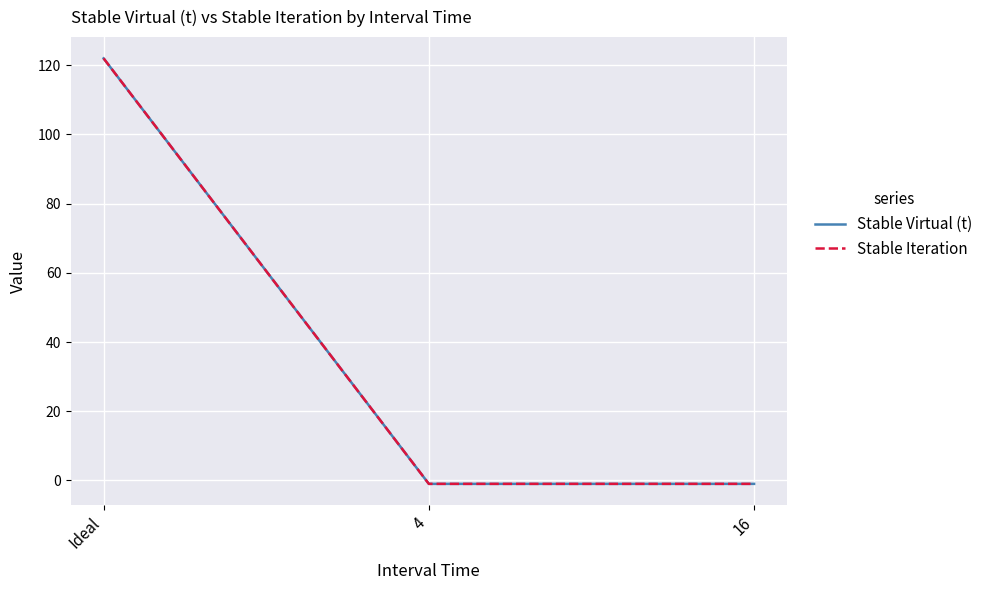

What is the sum of the Stable Virtual (t) values at 4 and 16?

-2